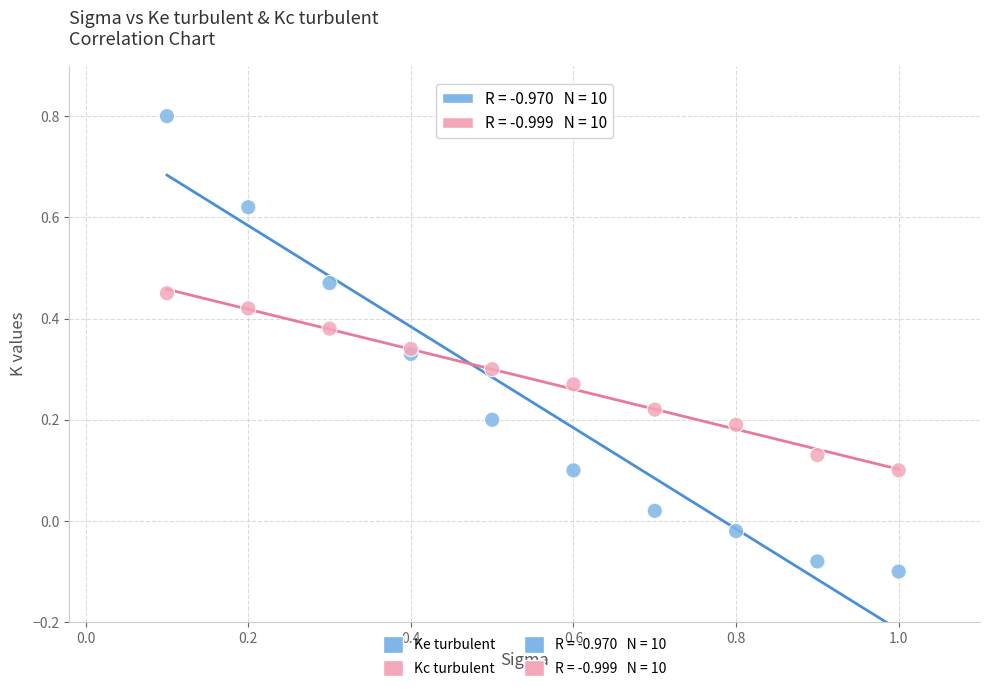

Which series has the widest spread of Y values?

Ke turbulent